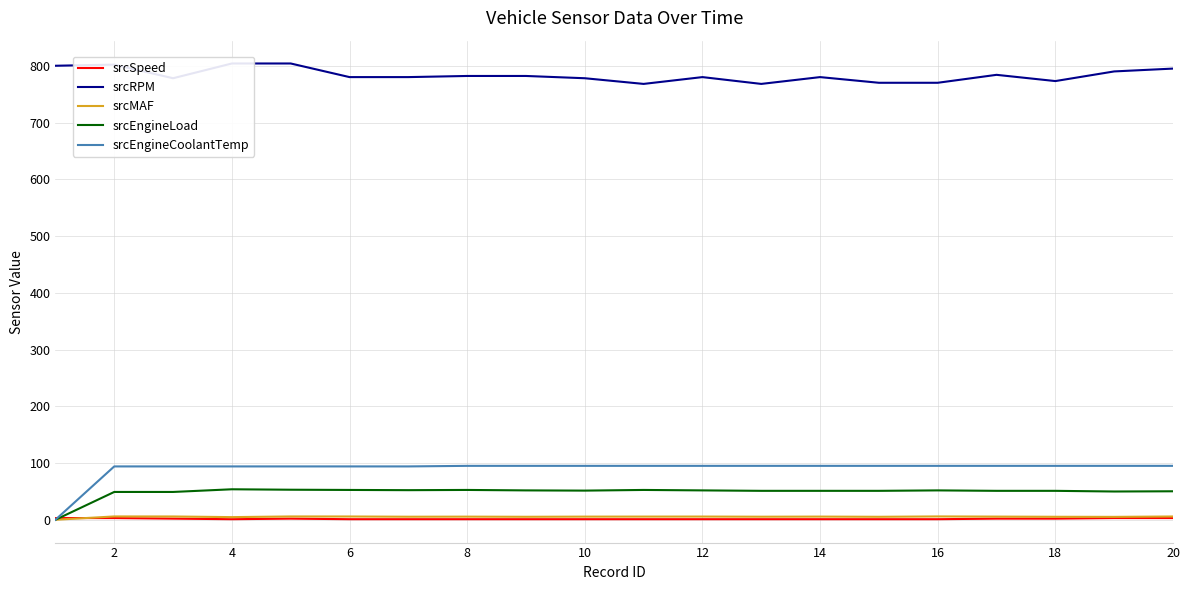

In srcRPM, how many points are higher than both neighbors (excluding endpoints)?

4